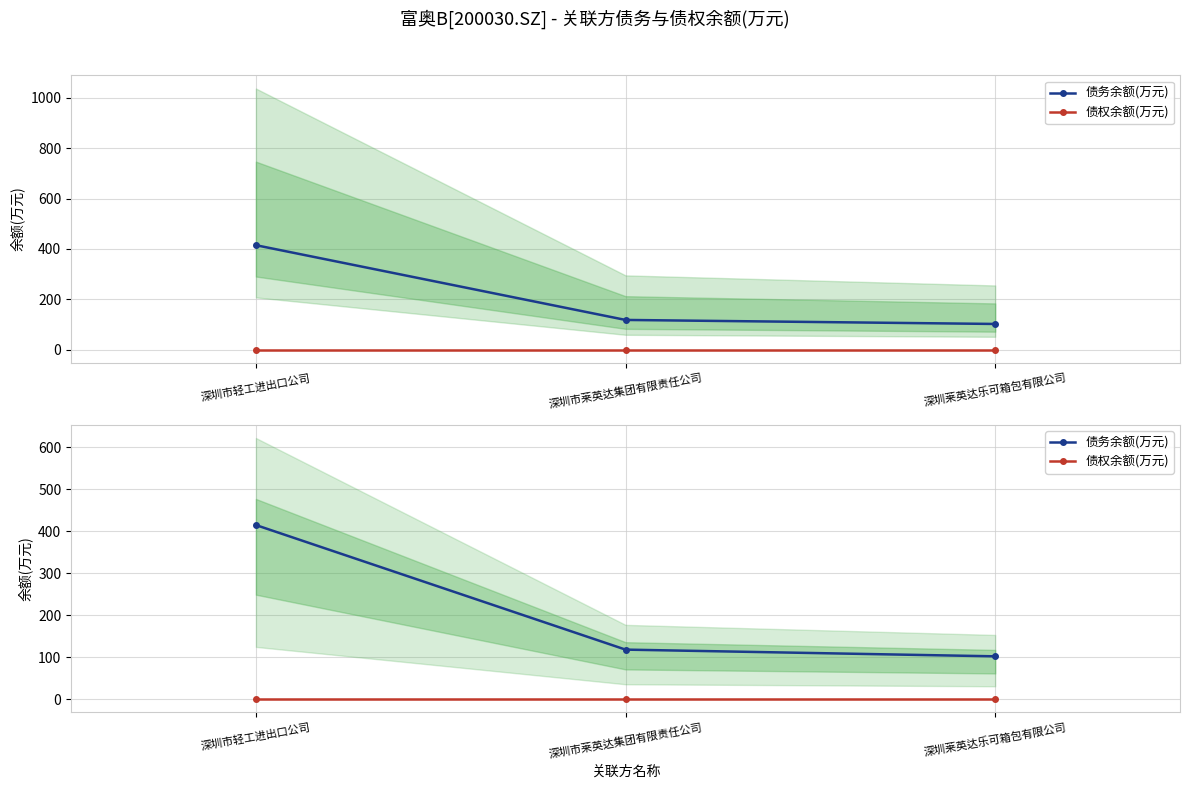

What is the value of the 债务余额(万元) point at the 1st from the left?

415